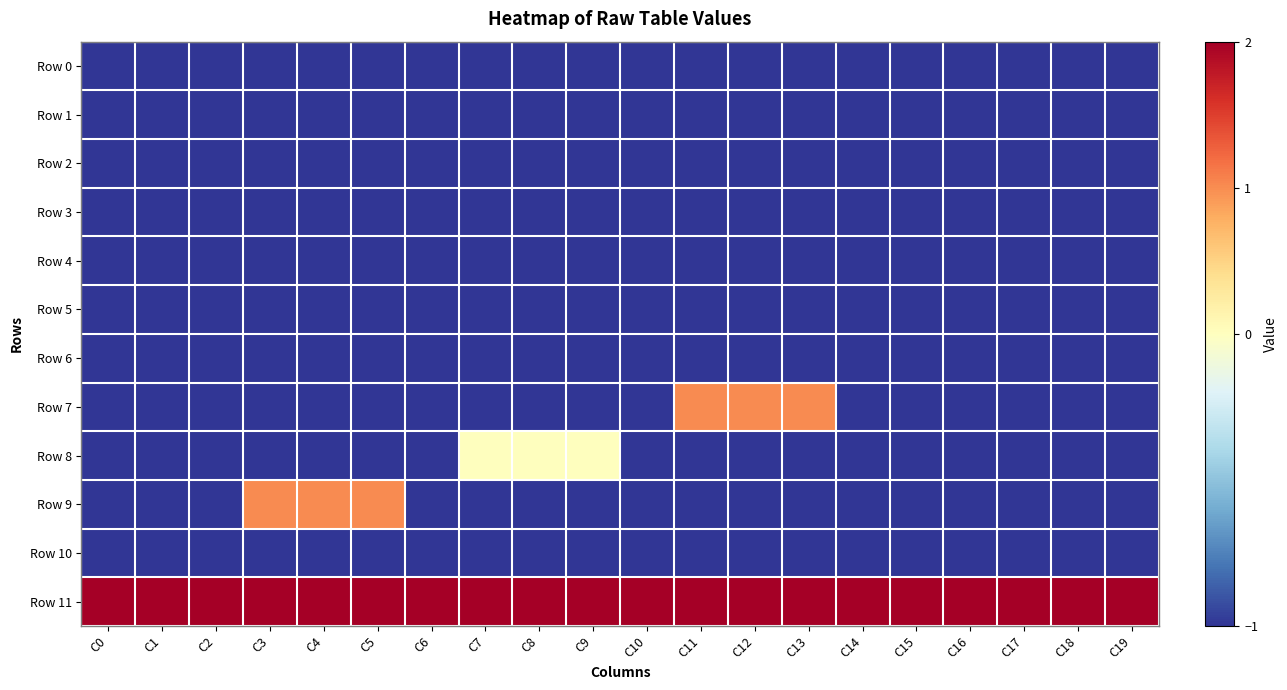

Reading left to right, what are all the values shown in this chart?

Row 0: C0=-1	C1=-1	C2=-1	C3=-1	C4=-1	C5=-1	C6=-1	C7=-1	C8=-1	C9=-1	C10=-1	C11=-1	C12=-1	C13=-1	C14=-1	C15=-1	C16=-1	C17=-1	C18=-1	C19=-1
Row 1: C0=-1	C1=-1	C2=-1	C3=-1	C4=-1	C5=-1	C6=-1	C7=-1	C8=-1	C9=-1	C10=-1	C11=-1	C12=-1	C13=-1	C14=-1	C15=-1	C16=-1	C17=-1	C18=-1	C19=-1
Row 2: C0=-1	C1=-1	C2=-1	C3=-1	C4=-1	C5=-1	C6=-1	C7=-1	C8=-1	C9=-1	C10=-1	C11=-1	C12=-1	C13=-1	C14=-1	C15=-1	C16=-1	C17=-1	C18=-1	C19=-1
Row 3: C0=-1	C1=-1	C2=-1	C3=-1	C4=-1	C5=-1	C6=-1	C7=-1	C8=-1	C9=-1	C10=-1	C11=-1	C12=-1	C13=-1	C14=-1	C15=-1	C16=-1	C17=-1	C18=-1	C19=-1
Row 4: C0=-1	C1=-1	C2=-1	C3=-1	C4=-1	C5=-1	C6=-1	C7=-1	C8=-1	C9=-1	C10=-1	C11=-1	C12=-1	C13=-1	C14=-1	C15=-1	C16=-1	C17=-1	C18=-1	C19=-1
Row 5: C0=-1	C1=-1	C2=-1	C3=-1	C4=-1	C5=-1	C6=-1	C7=-1	C8=-1	C9=-1	C10=-1	C11=-1	C12=-1	C13=-1	C14=-1	C15=-1	C16=-1	C17=-1	C18=-1	C19=-1
Row 6: C0=-1	C1=-1	C2=-1	C3=-1	C4=-1	C5=-1	C6=-1	C7=-1	C8=-1	C9=-1	C10=-1	C11=-1	C12=-1	C13=-1	C14=-1	C15=-1	C16=-1	C17=-1	C18=-1	C19=-1
Row 7: C0=-1	C1=-1	C2=-1	C3=-1	C4=-1	C5=-1	C6=-1	C7=-1	C8=-1	C9=-1	C10=-1	C11=1	C12=1	C13=1	C14=-1	C15=-1	C16=-1	C17=-1	C18=-1	C19=-1
Row 8: C0=-1	C1=-1	C2=-1	C3=-1	C4=-1	C5=-1	C6=-1	C7=0	C8=0	C9=0	C10=-1	C11=-1	C12=-1	C13=-1	C14=-1	C15=-1	C16=-1	C17=-1	C18=-1	C19=-1
Row 9: C0=-1	C1=-1	C2=-1	C3=1	C4=1	C5=1	C6=-1	C7=-1	C8=-1	C9=-1	C10=-1	C11=-1	C12=-1	C13=-1	C14=-1	C15=-1	C16=-1	C17=-1	C18=-1	C19=-1
Row 10: C0=-1	C1=-1	C2=-1	C3=-1	C4=-1	C5=-1	C6=-1	C7=-1	C8=-1	C9=-1	C10=-1	C11=-1	C12=-1	C13=-1	C14=-1	C15=-1	C16=-1	C17=-1	C18=-1	C19=-1
Row 11: C0=2	C1=2	C2=2	C3=2	C4=2	C5=2	C6=2	C7=2	C8=2	C9=2	C10=2	C11=2	C12=2	C13=2	C14=2	C15=2	C16=2	C17=2	C18=2	C19=2